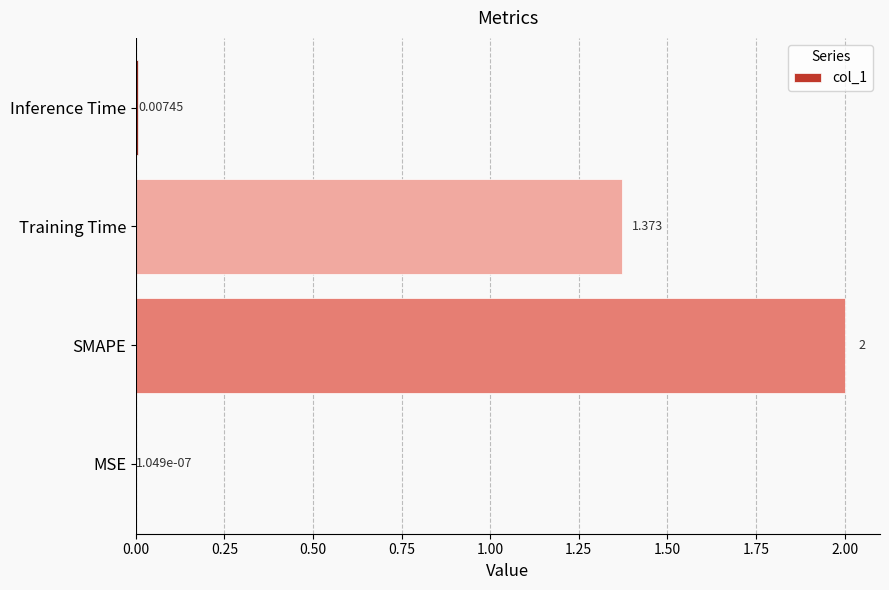

Between Inference Time and MSE, which is larger?

Inference Time